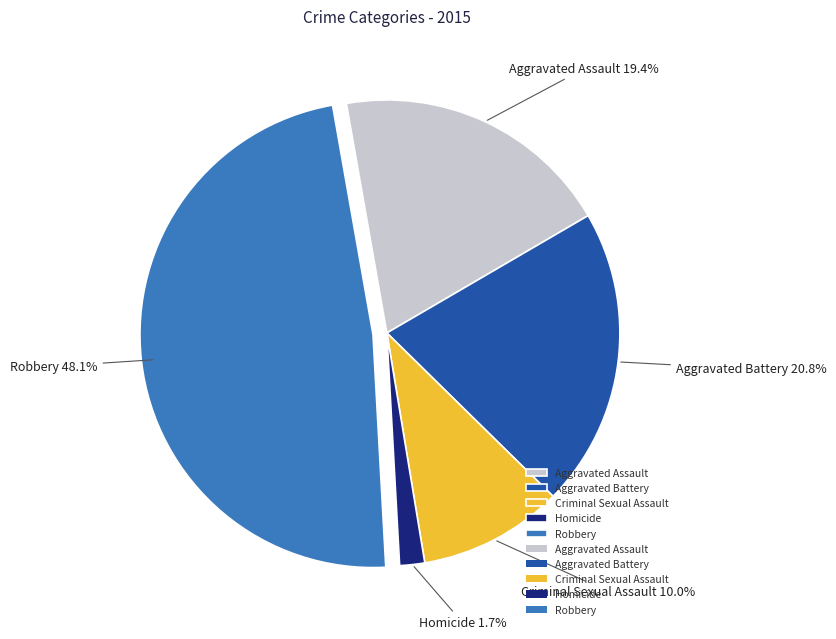

How many segments does this pie chart have?

5